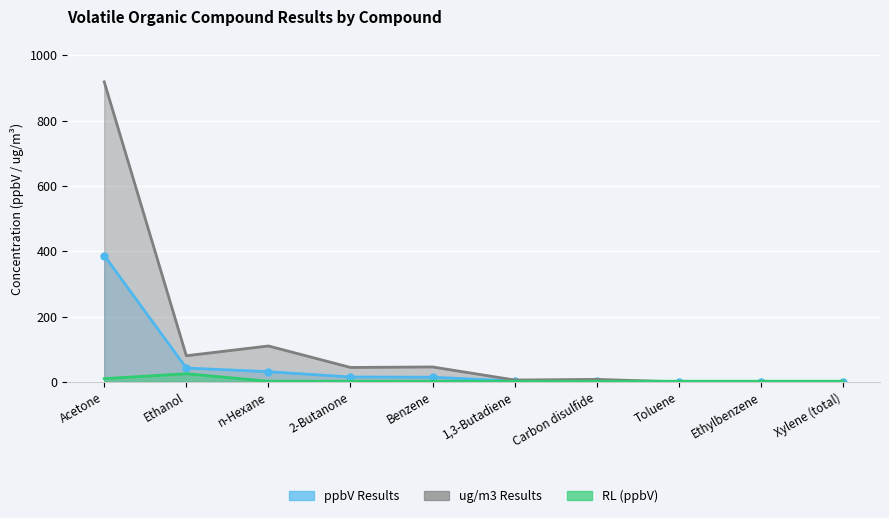

What is the total value across all series at Ethylbenzene?

2.0